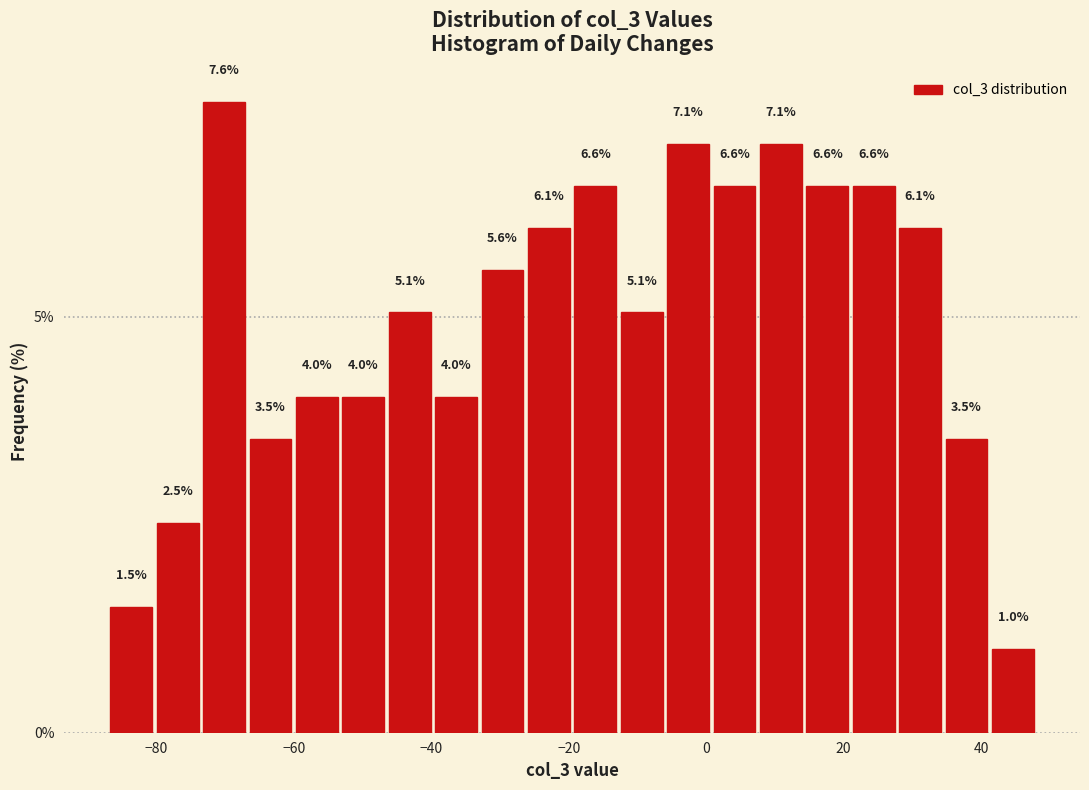

Read against the x-axis, roughly where is the centre of the tallest bar?

-70